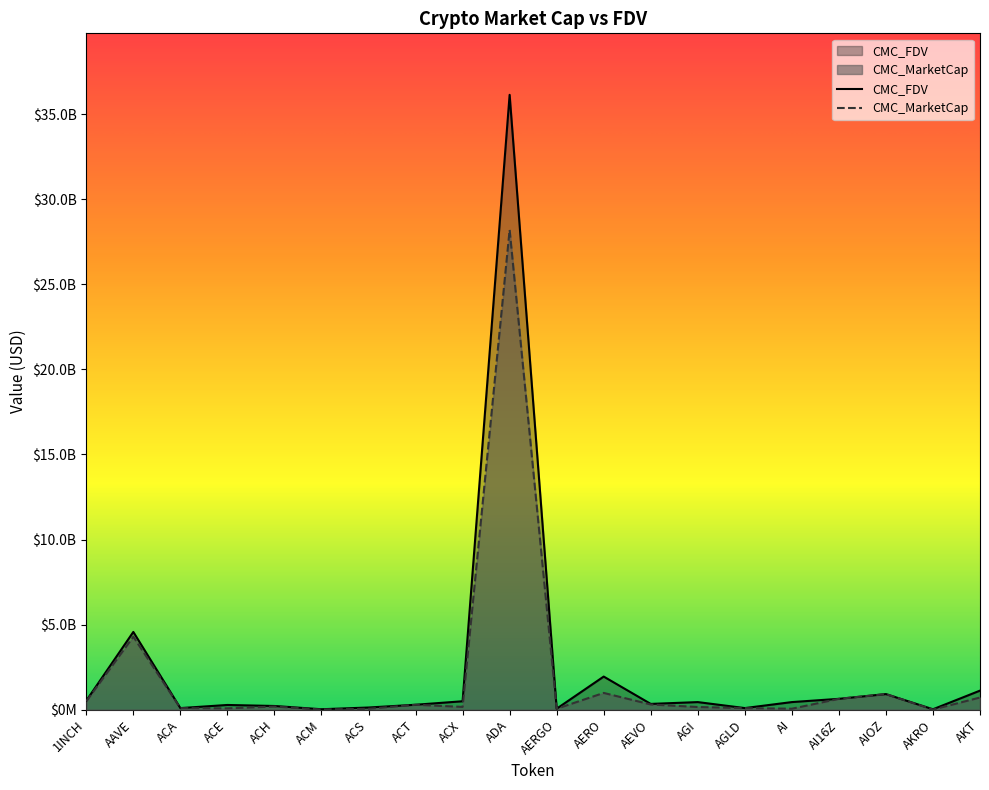

Reading left to right, what are all the values shown in this chart?

CMC_MarketCap: 492994995.0	4289380013.2	94242700.8	80372369.6	185823300.2	9548744.7	55304717.2	291678808.2	165059266.3	28197447590.0	55593558.5	986219349.1	307746437.9	158770233.1	92961062.9	58286257.0	639834765.8	918188327.1	7778640.1	716690732.9
CMC_FDV: 529379521.5	4570161472.0	95173748.3	279119851.9	219041023.0	28459405.0	128832654.8	291678808.2	496734479.4	36130689285.2	59352554.0	1947744520.0	341279828.9	447852194.7	96195641.3	448355824.0	639835112.6	918188327.1	26301642.9	1121539421.1